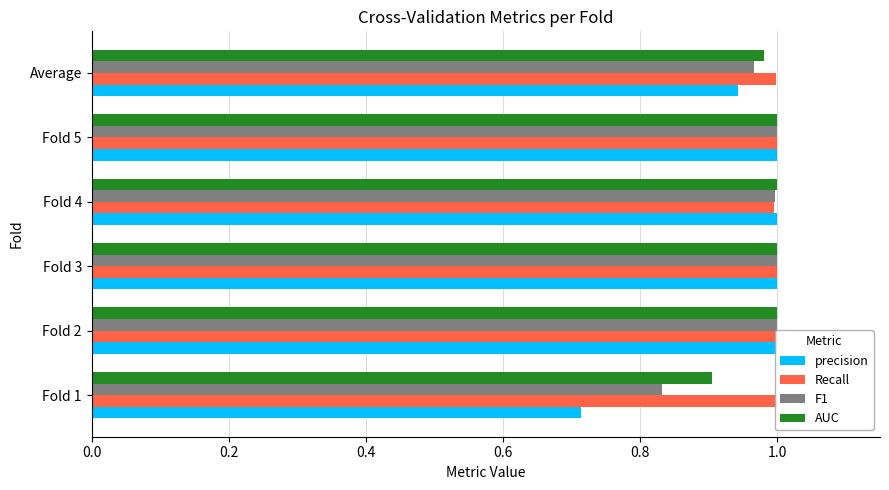

What is the minimum value for AUC?

0.9